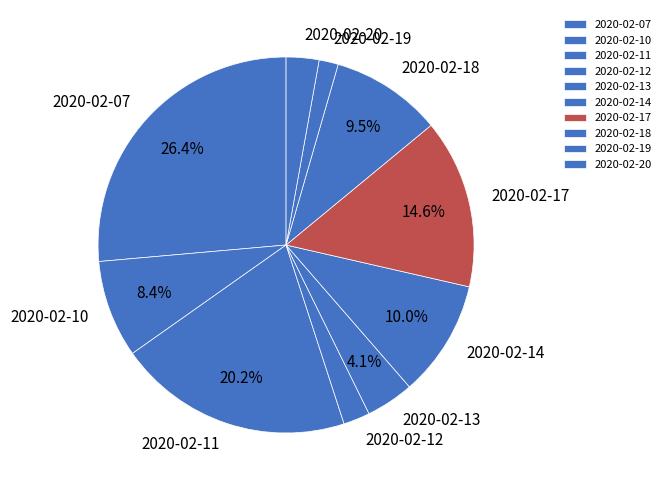

Does any single category account for the majority?

No